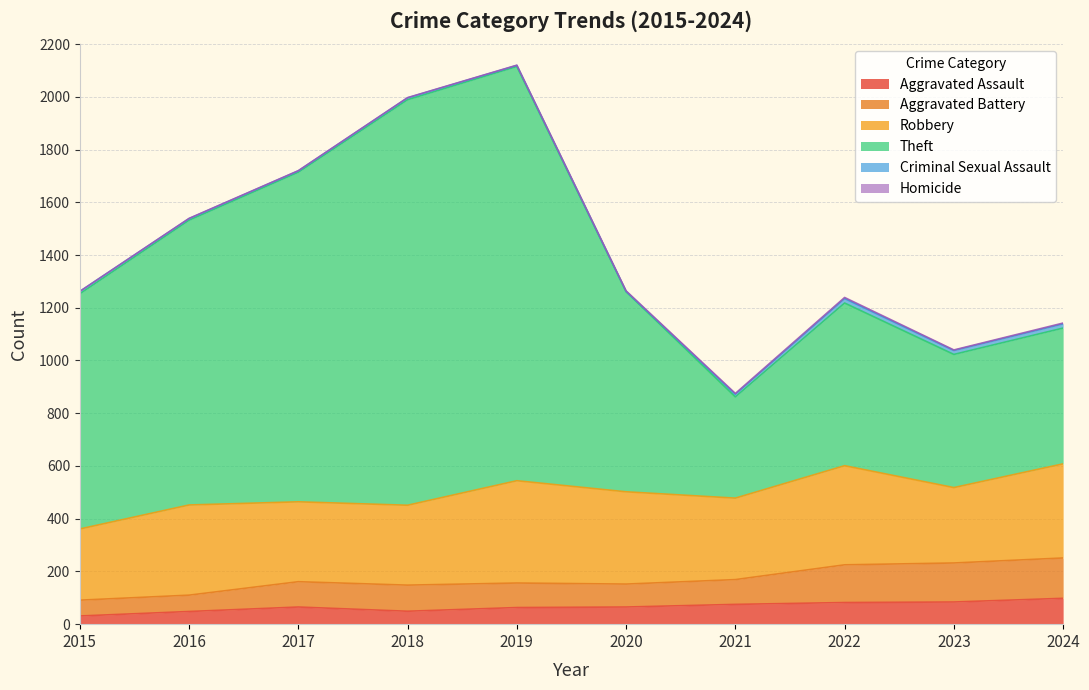

True or false: Aggravated Assault has a value of 63 at 2019.

True